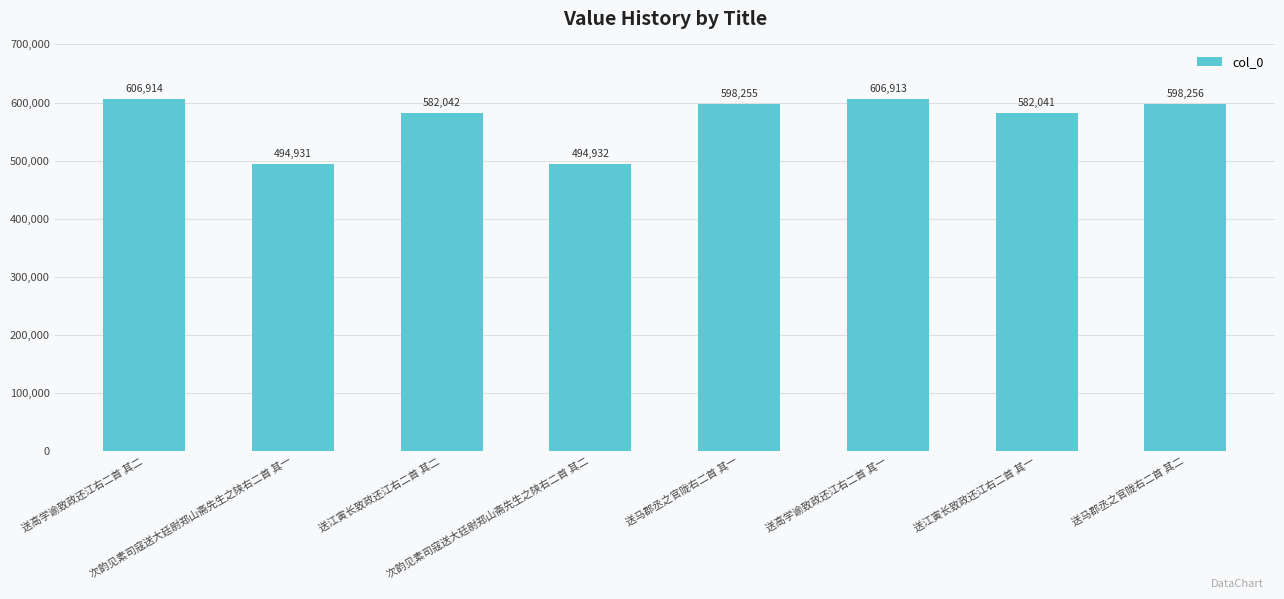

Reading left to right, what are all the values shown in this chart?

送高学谕致政还江右二首 其二=606914	次韵见素司寇送大廷尉郑山斋先生之陕右二首 其一=494931	送江寅长致政还江右二首 其二=582042	次韵见素司寇送大廷尉郑山斋先生之陕右二首 其二=494932	送马郡丞之官陇右二首 其一=598255	送高学谕致政还江右二首 其一=606913	送江寅长致政还江右二首 其一=582041	送马郡丞之官陇右二首 其二=598256